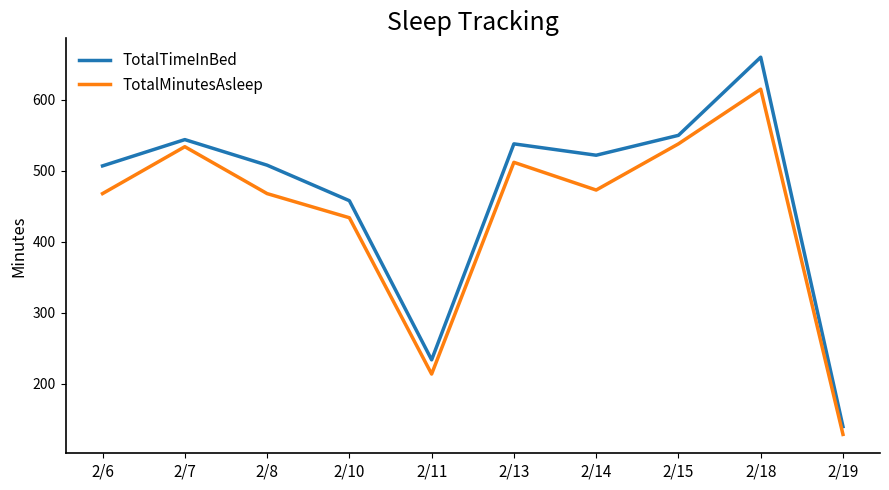

True or false: TotalMinutesAsleep and TotalTimeInBed cross at least once.

False